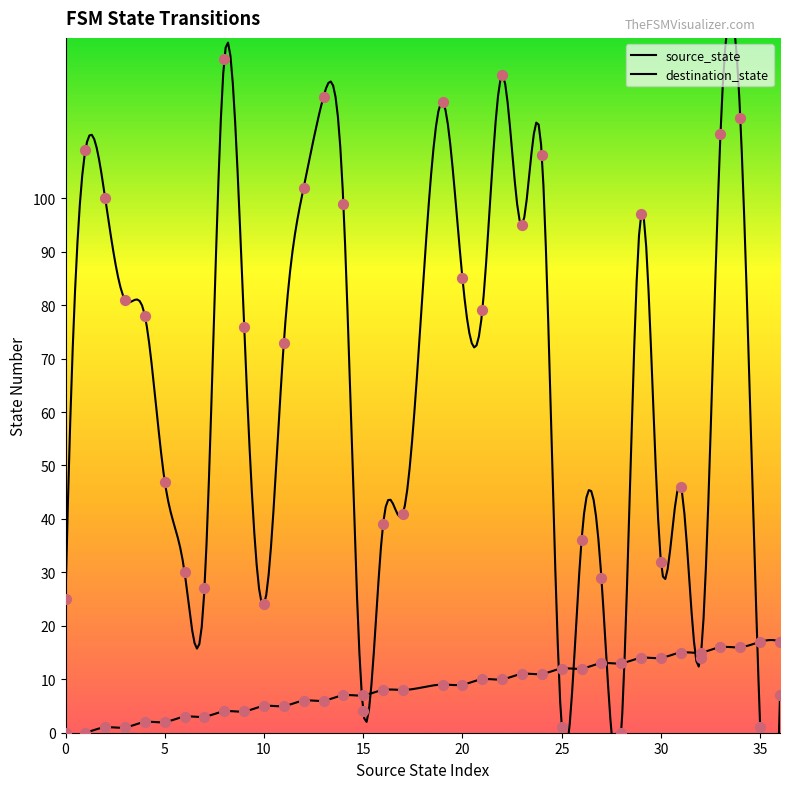

Which series reaches the minimum Y coordinate?

source_state